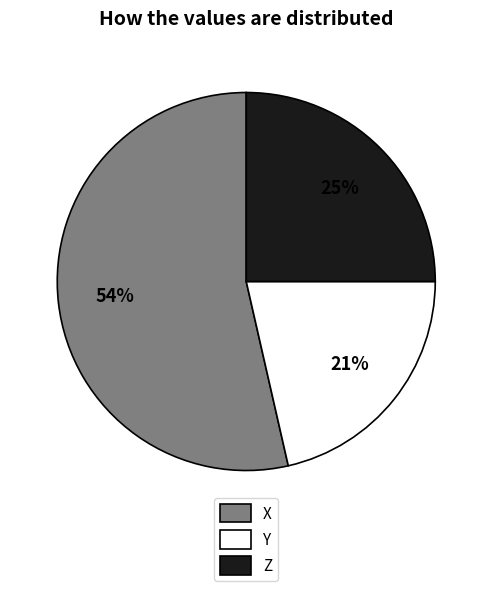

Which has a higher value, Z or Y?

Z